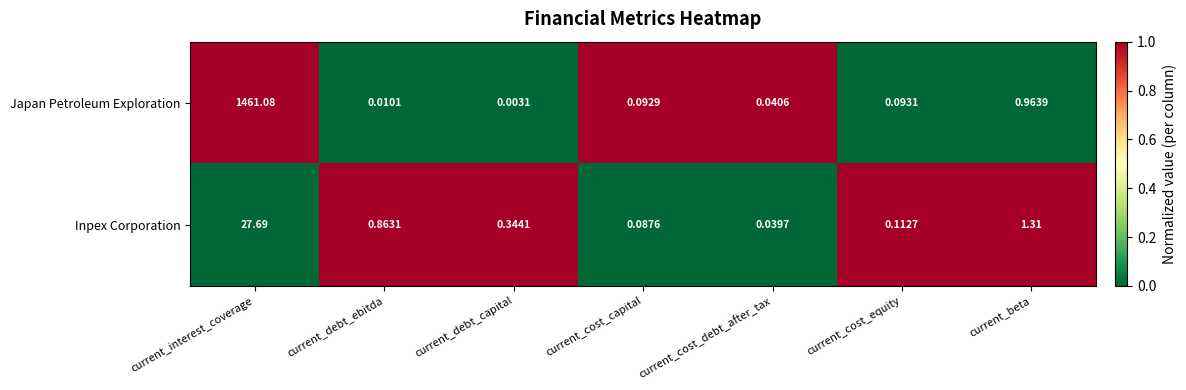

Between current_debt_capital and current_cost_equity, which series saw the biggest shift?

Inpex Corporation